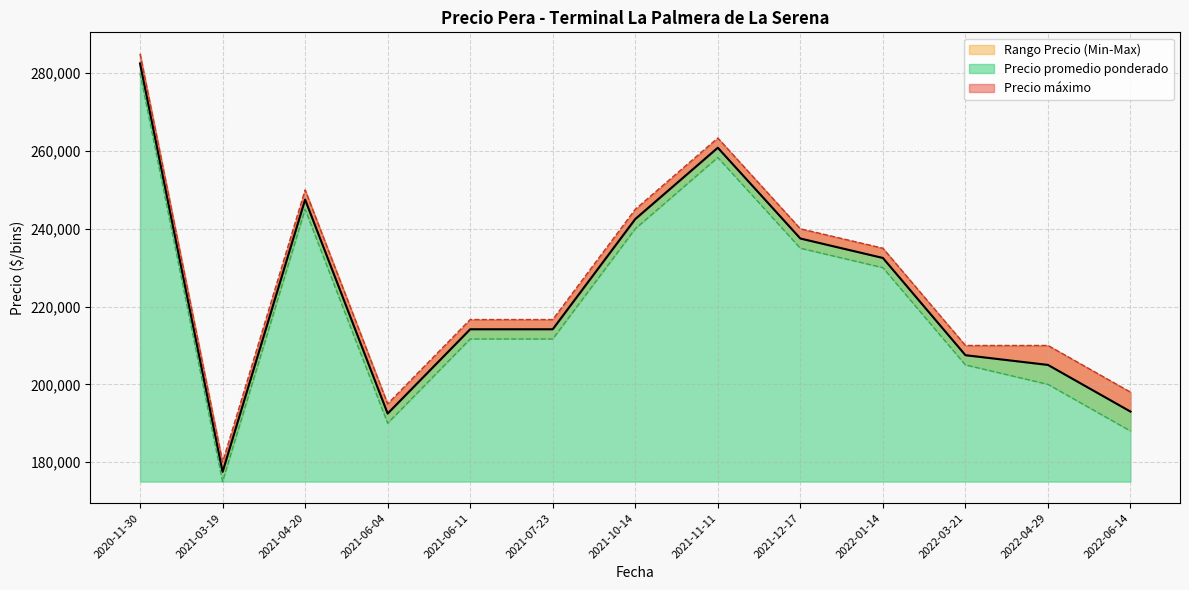

Rank the categories by Precio promedio ponderado value from highest to lowest.

2020-11-30, 2021-11-11, 2021-12-17, 2021-10-14, 2020-11-30, 2021-04-20, 2021-11-11, 2021-10-14, 2022-01-14, 2021-06-11, 2021-10-14, 2021-12-17, 2021-04-20, 2021-07-23, 2021-07-23, 2021-11-11, 2022-03-21, 2022-04-29, 2021-10-14, 2021-07-23, 2021-07-23, 2022-01-14, 2022-06-14, 2022-06-14, 2021-06-11, 2021-12-17, 2021-06-04, 2022-03-21, 2022-04-29, 2021-03-19, 2021-07-23, 2021-06-11, 2022-06-14, 2022-06-14, 2021-07-23, 2021-06-04, 2022-03-21, 2022-04-29, 2022-06-14, 2021-03-19